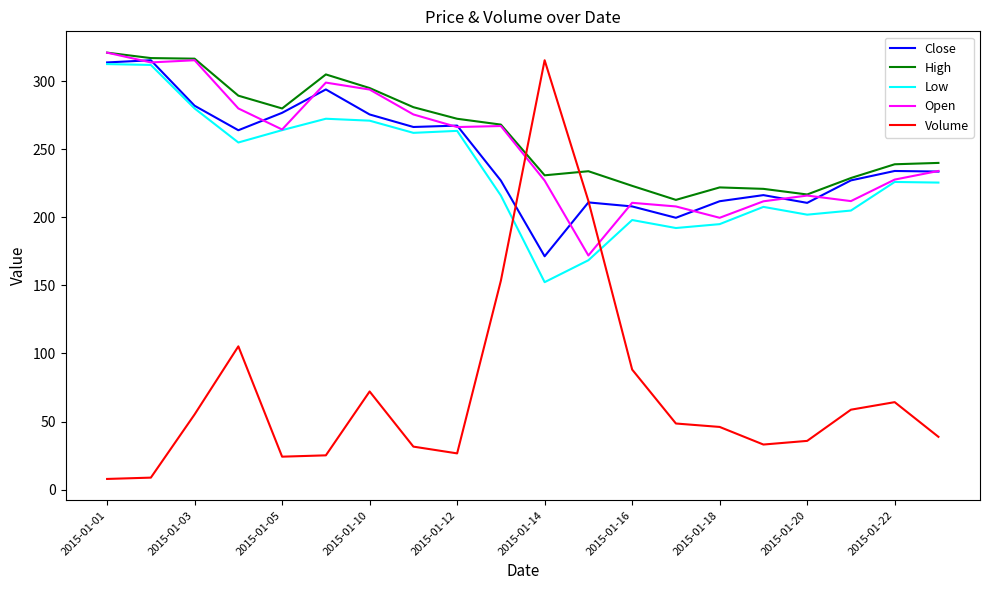

What is the smallest value displayed?

7.8